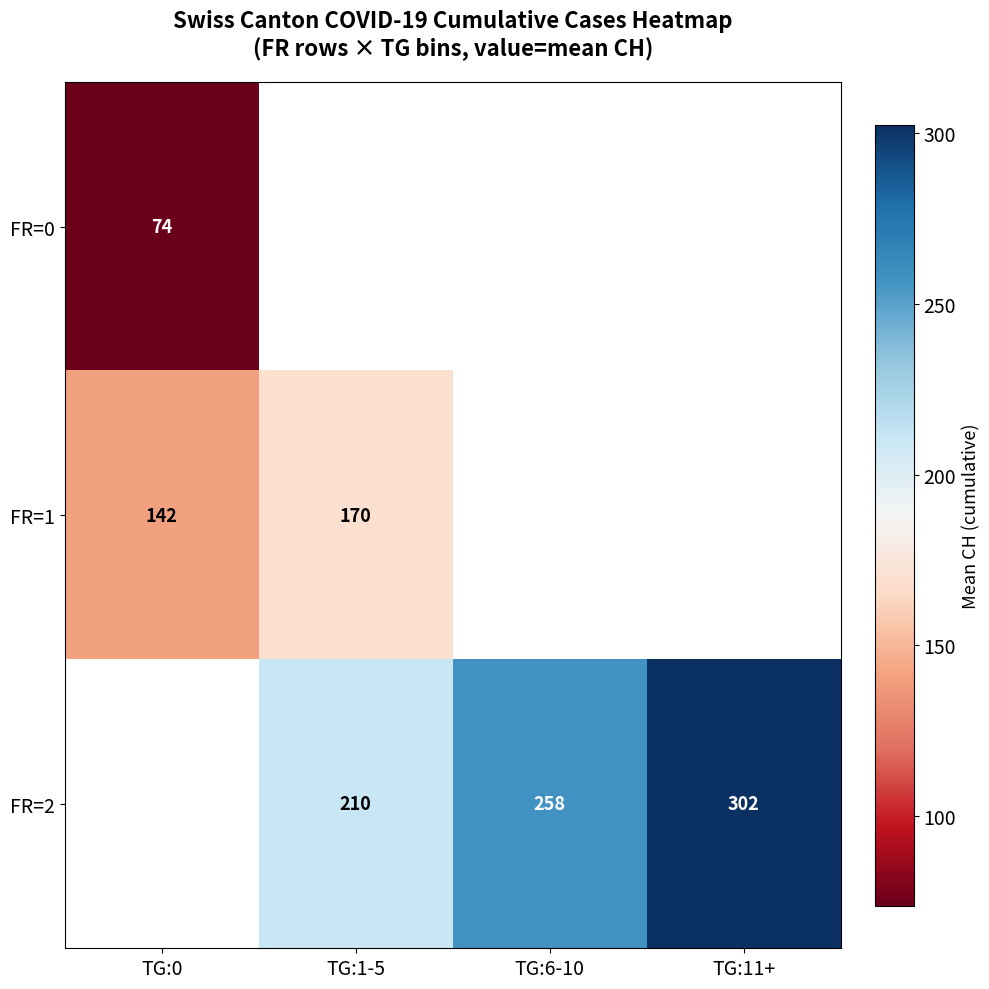

Which has a higher value, TG:0 or TG:1-5?

TG:1-5